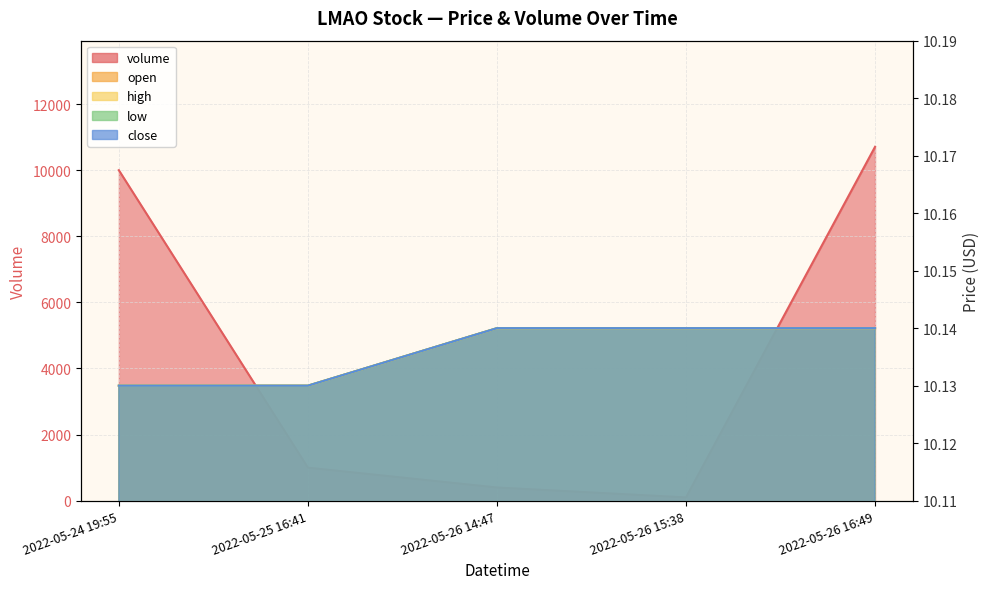

Does the chart have visible grid lines?

Yes